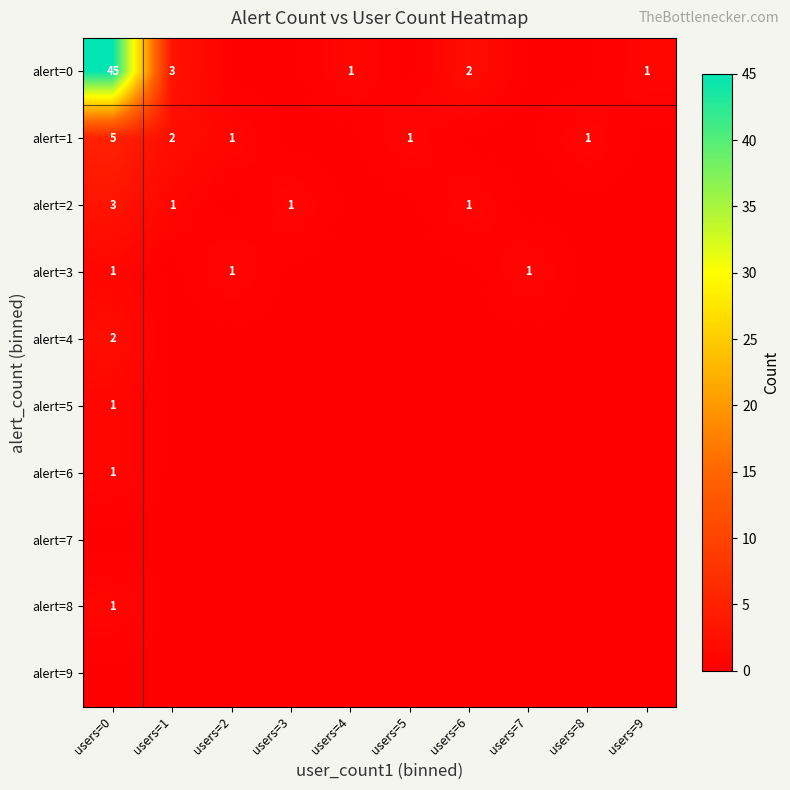

The value of alert=0 at users=9 is 1. True or false?

True